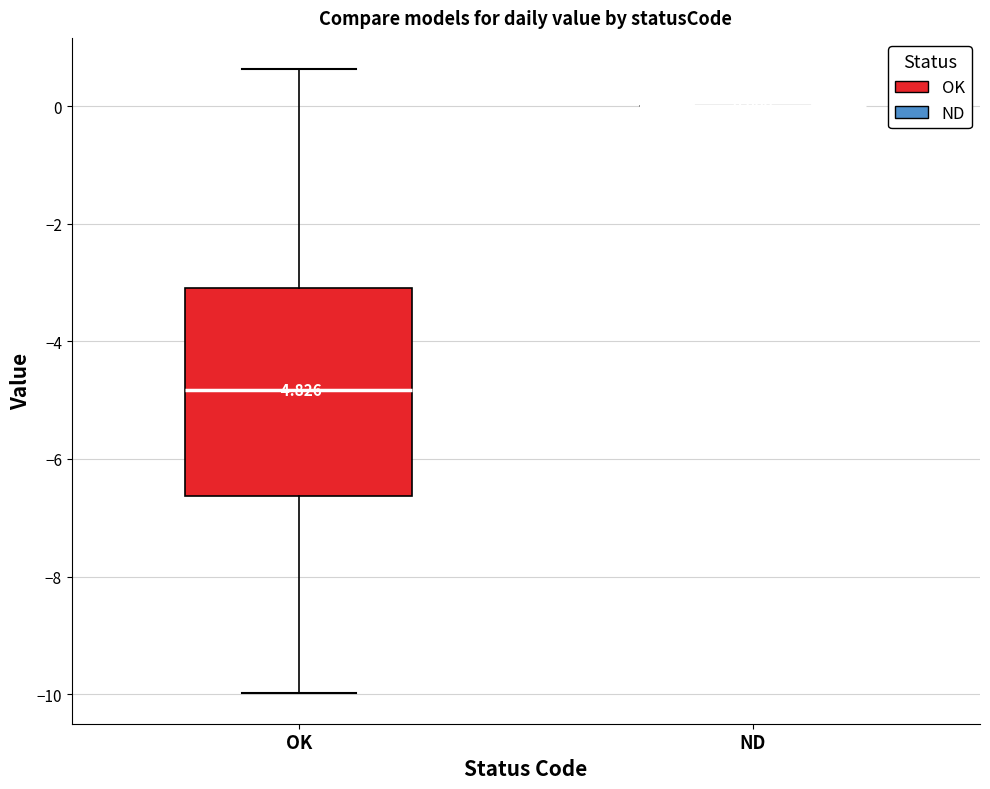

Which box is the tallest, from its lower edge to its upper edge?

OK